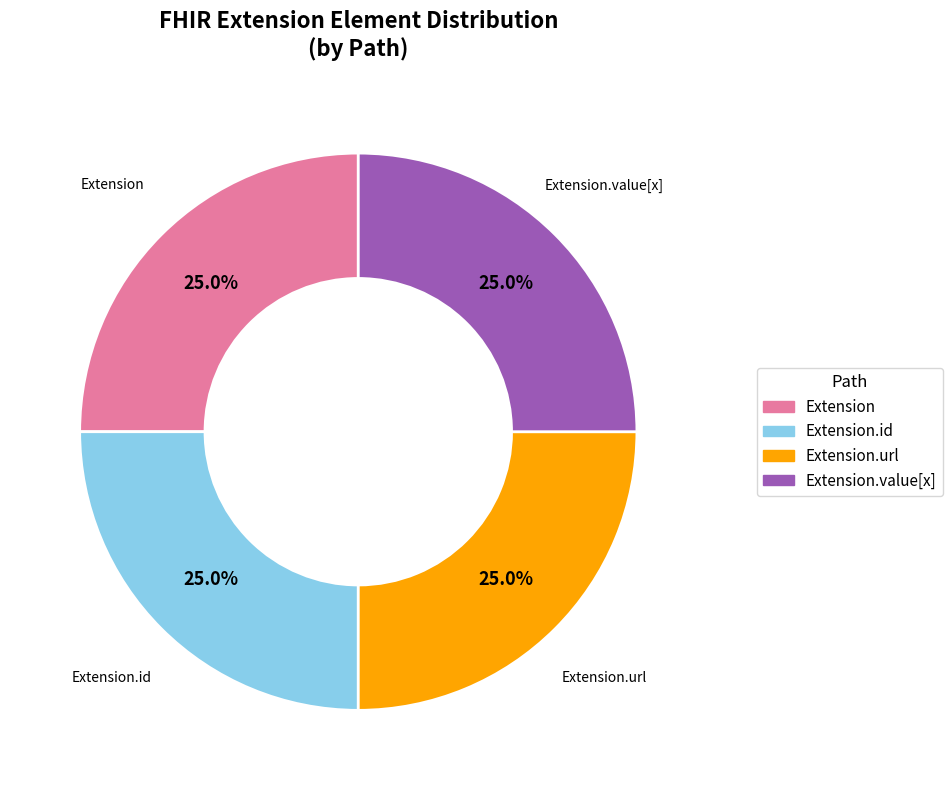

Is there a majority slice in this chart?

No